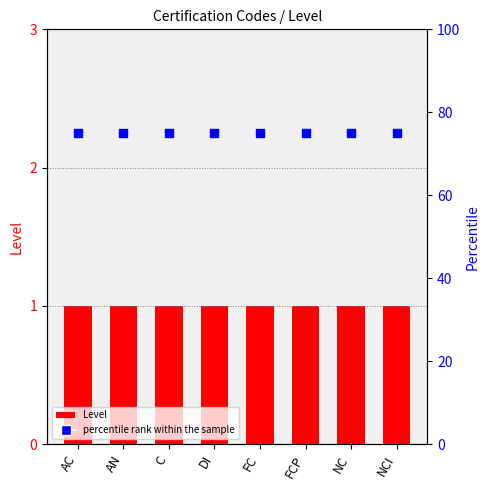

Which series reaches the minimum Y coordinate?

Level